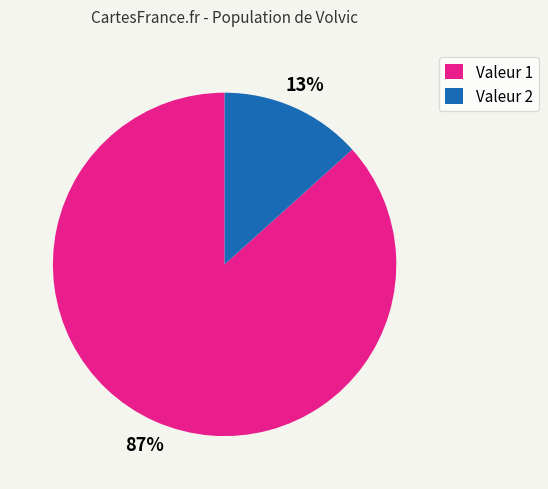

What percentage is the Valeur 1 slice, to the nearest percent?

87%